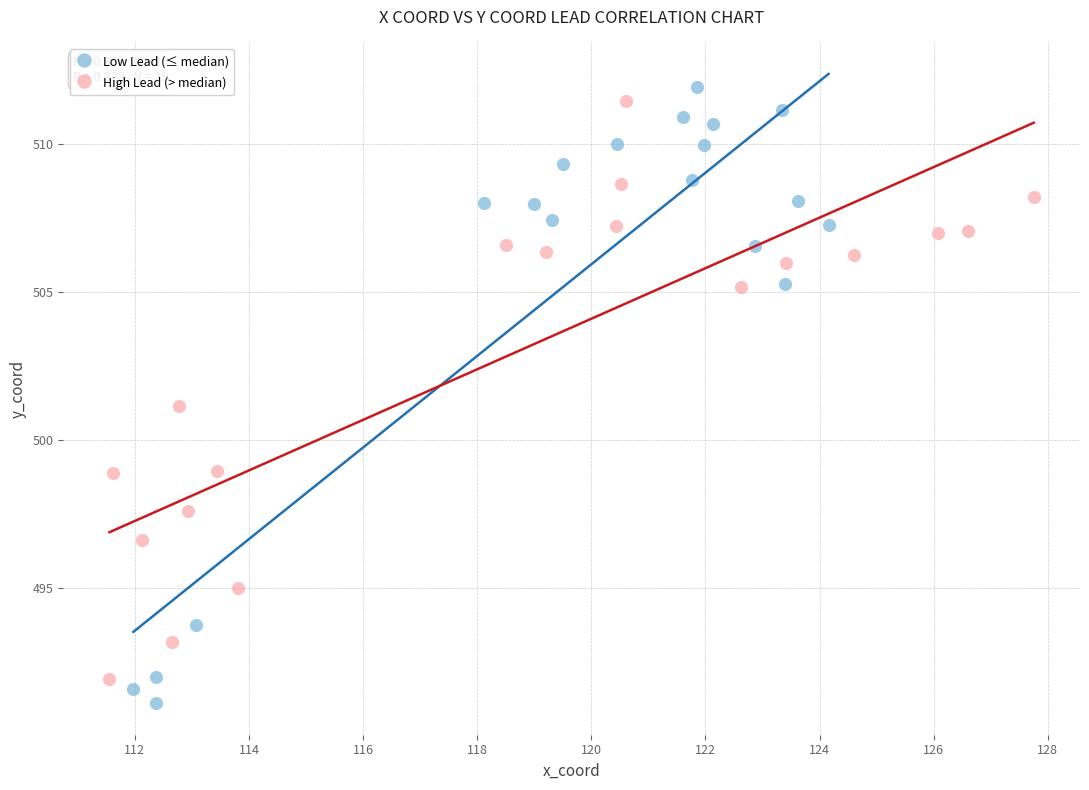

Which series reaches the maximum Y coordinate?

Low Lead (≤ median)